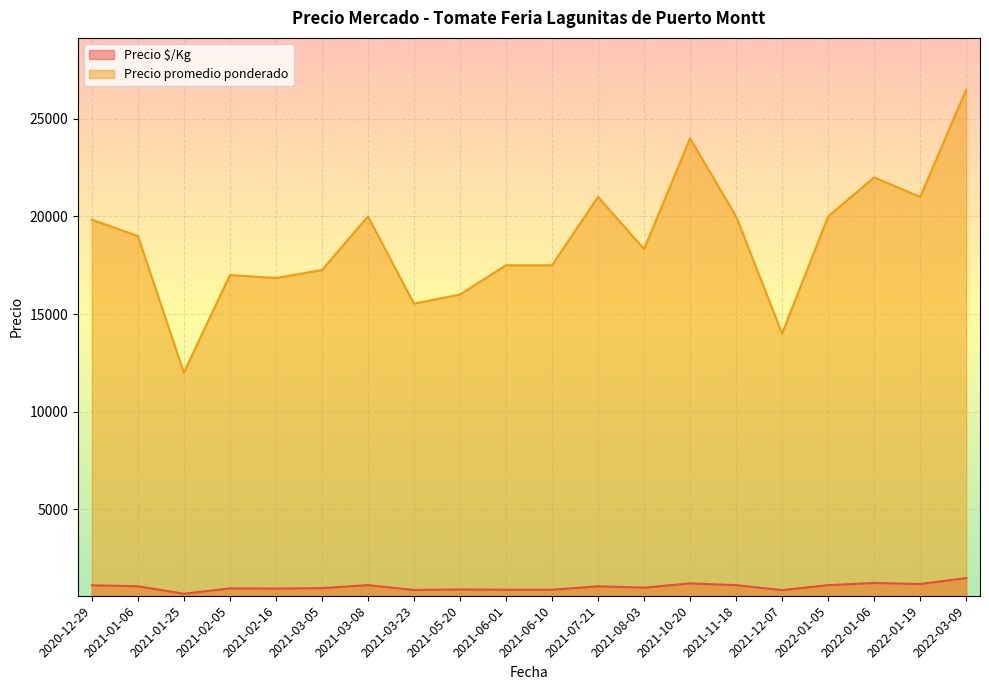

What is the difference between the maximum and minimum values in the Precio $/Kg series?

805.0